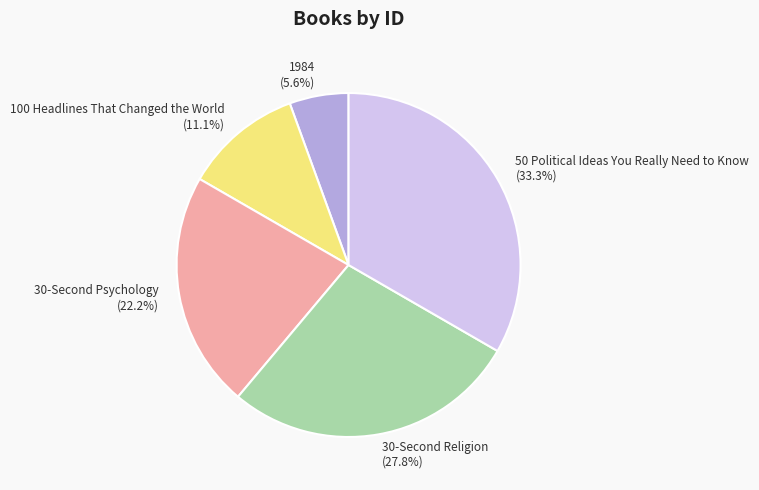

Count the number of slices in the pie.

5